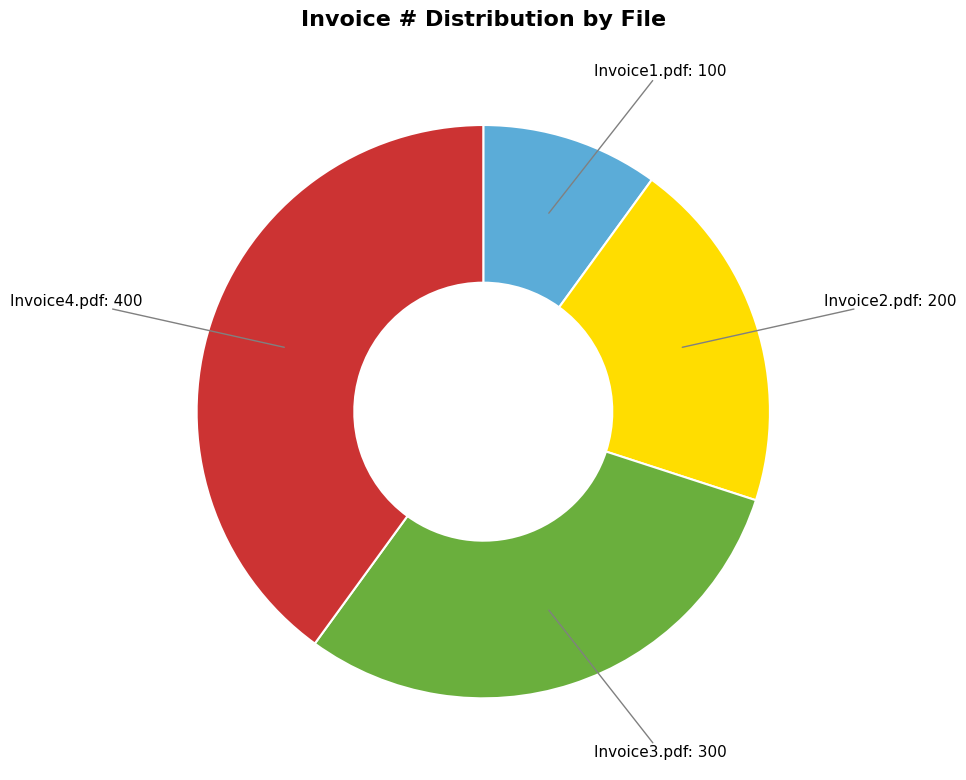

Is there a majority slice in this chart?

No